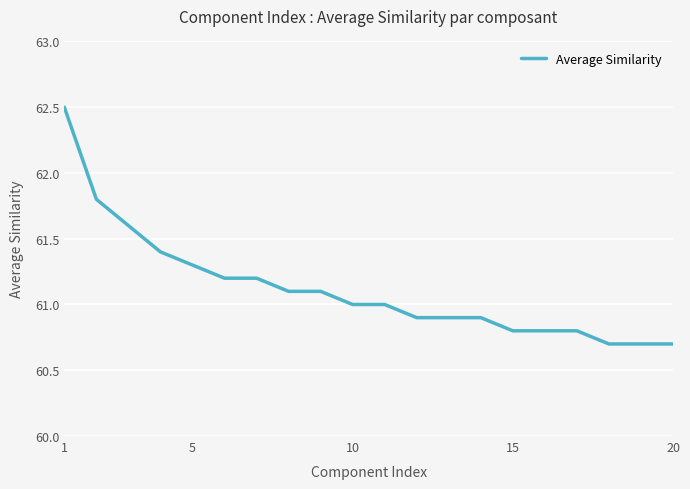

What is the greatest value displayed?

62.5